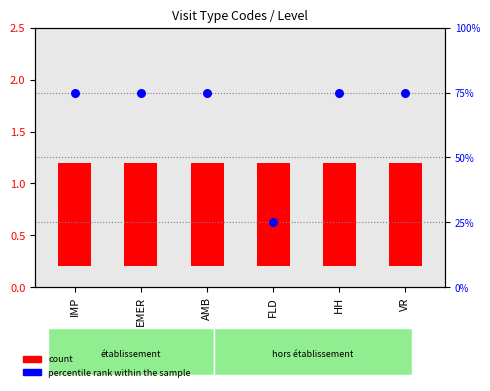

At which category is the sum across all series the highest?

IMP